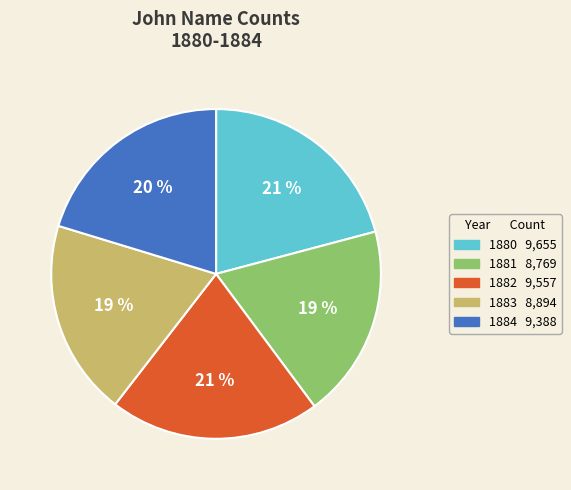

To the nearest percent, what is the average slice percentage?

20%